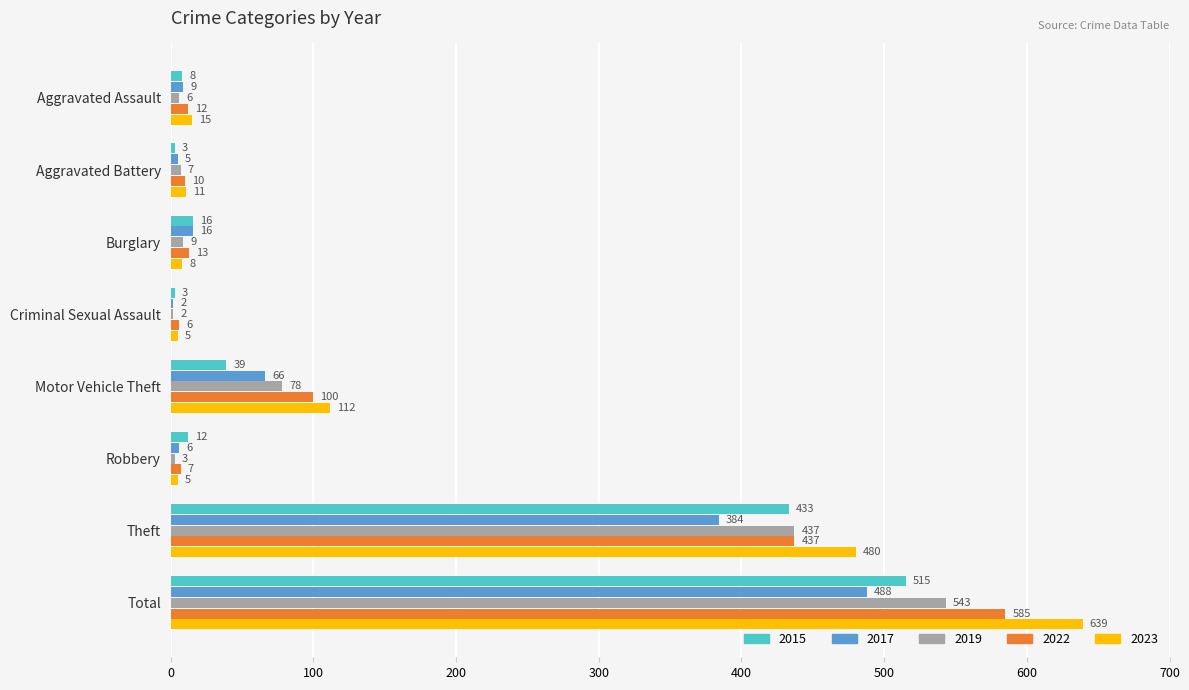

What is the sum of the 2019 values at Robbery and Criminal Sexual Assault?

5